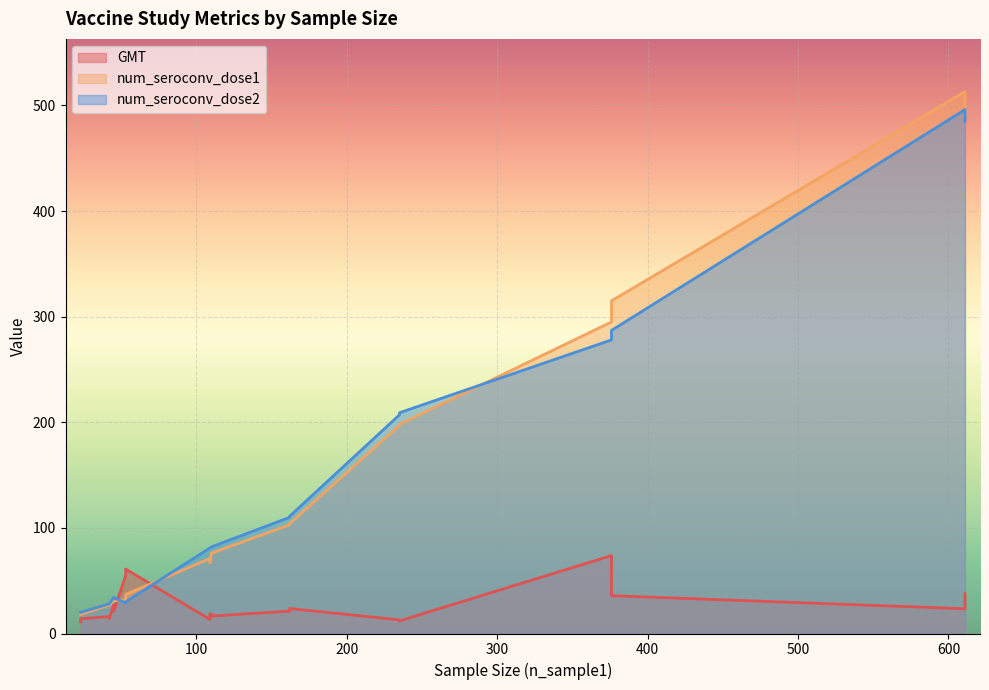

What is the label of the 4th point from the left?

109